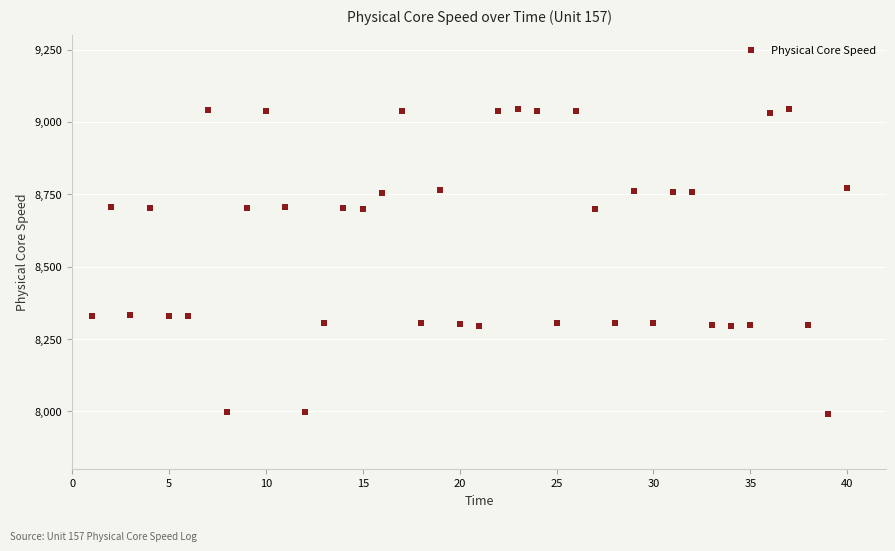

What is the range of X values (max minus min)?

39.0